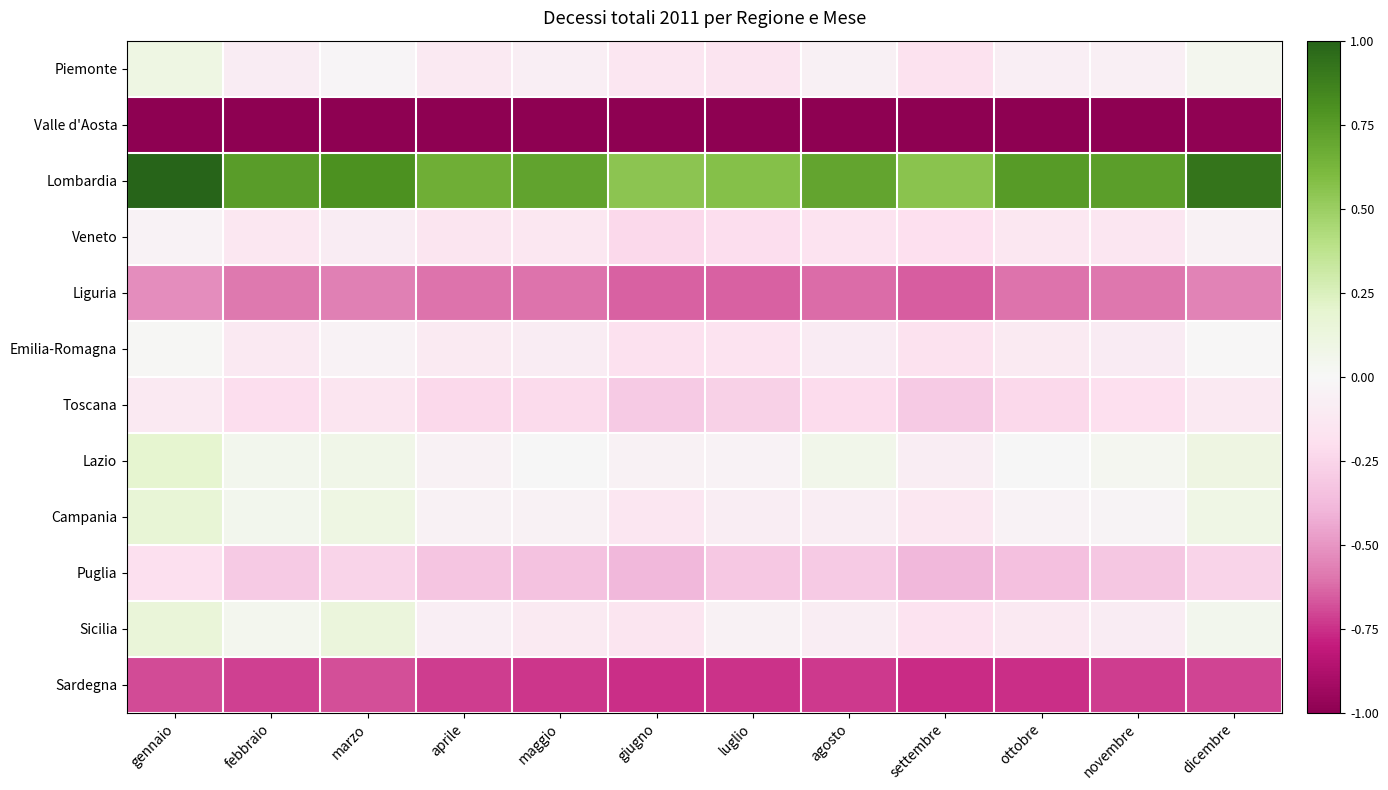

At settembre, list the series in order from smallest to largest.

Valle d'Aosta, Sardegna, Liguria, Puglia, Toscana, Veneto, Emilia-Romagna, Piemonte, Sicilia, Campania, Lazio, Lombardia